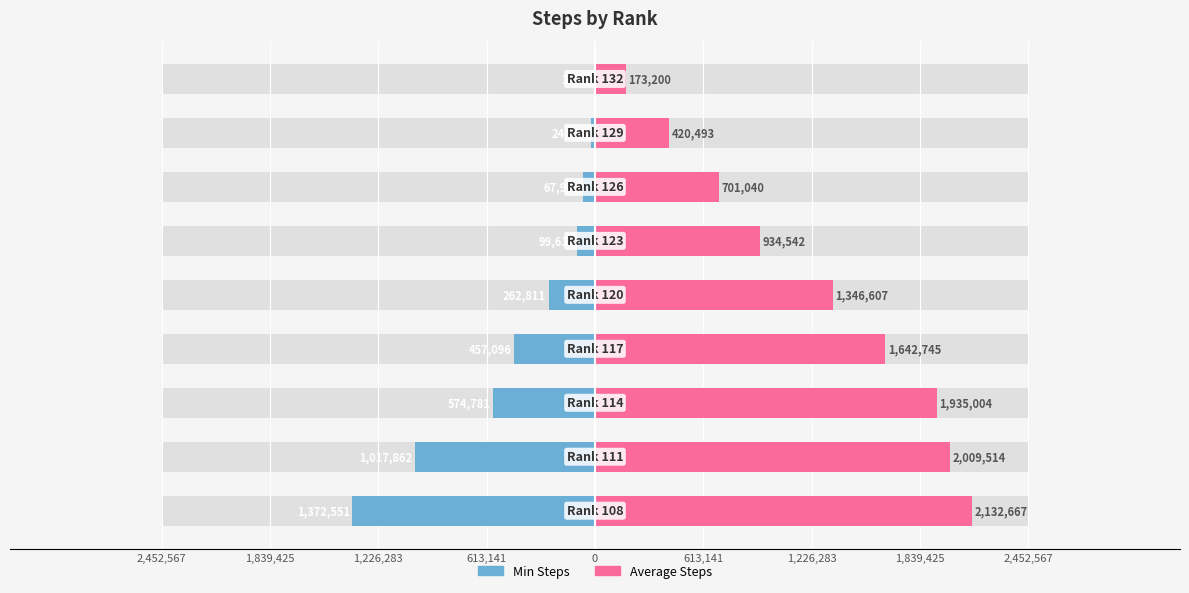

How many bars are there in total?

18